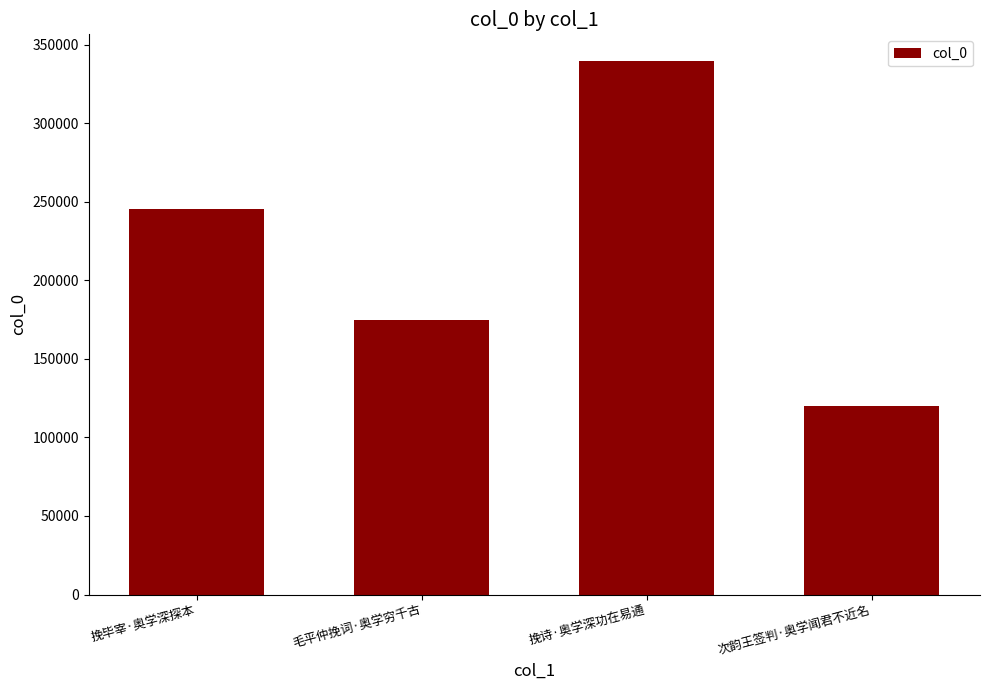

At which category does the chart reach its minimum across all series?

次韵王签判·奥学闻君不近名